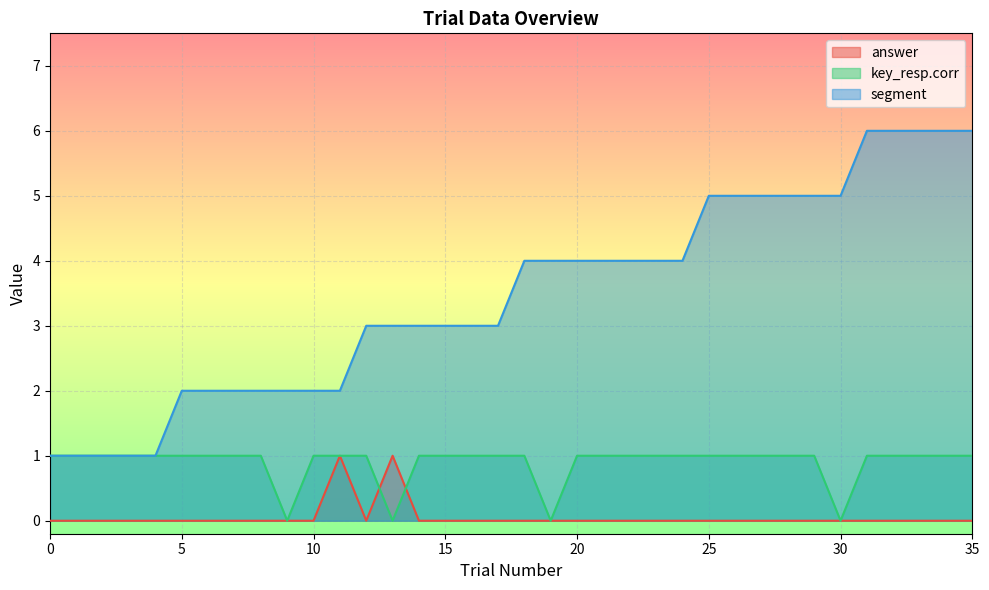

True or false: segment and key_resp.corr intersect in this chart.

False